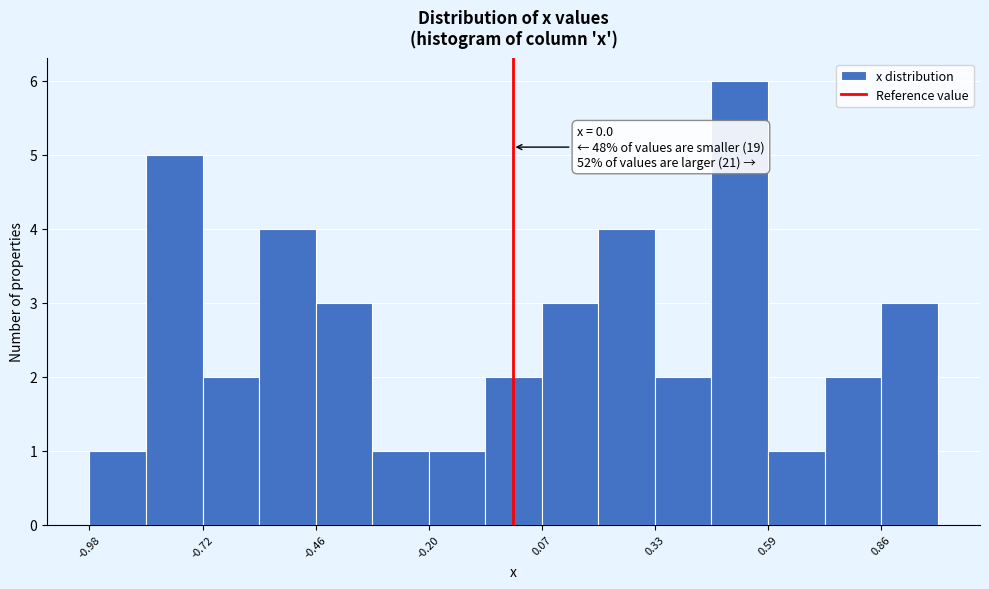

Around what value on the x-axis is the tallest bar? Give the approximate position of its centre, as read against the axis.

0.55